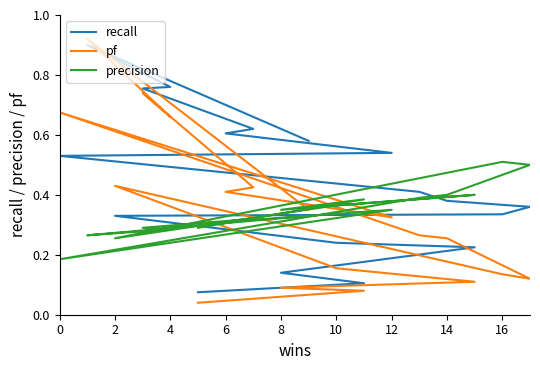

The value of recall at 17 is 0.9. True or false?

False